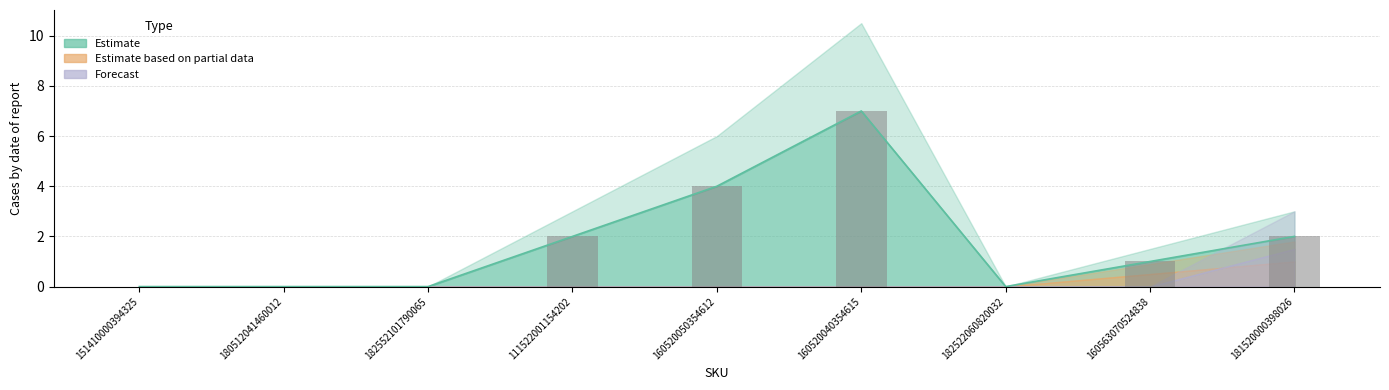

Are the bars grouped side by side (vs. stacked)?

Yes